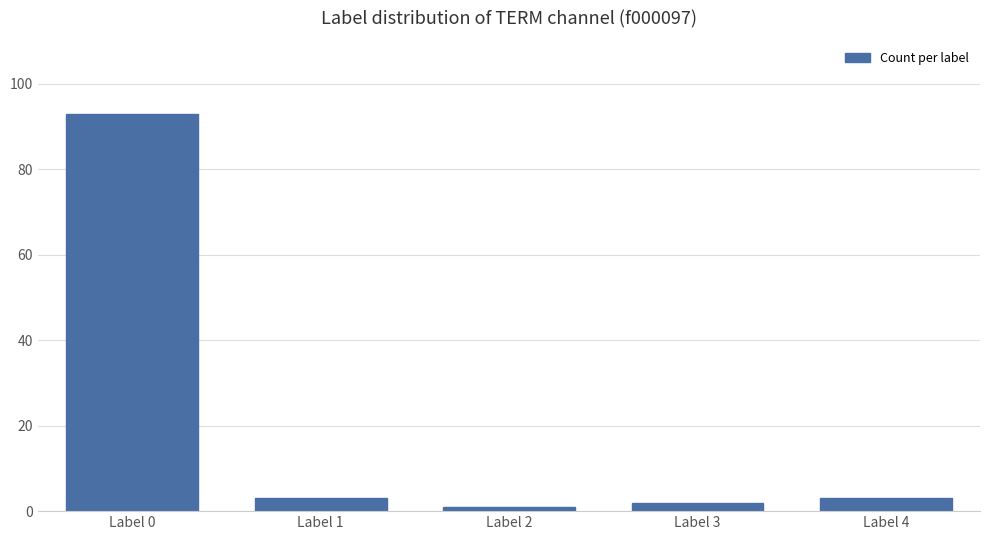

What is the change in value from Label 3 to Label 4?

+1